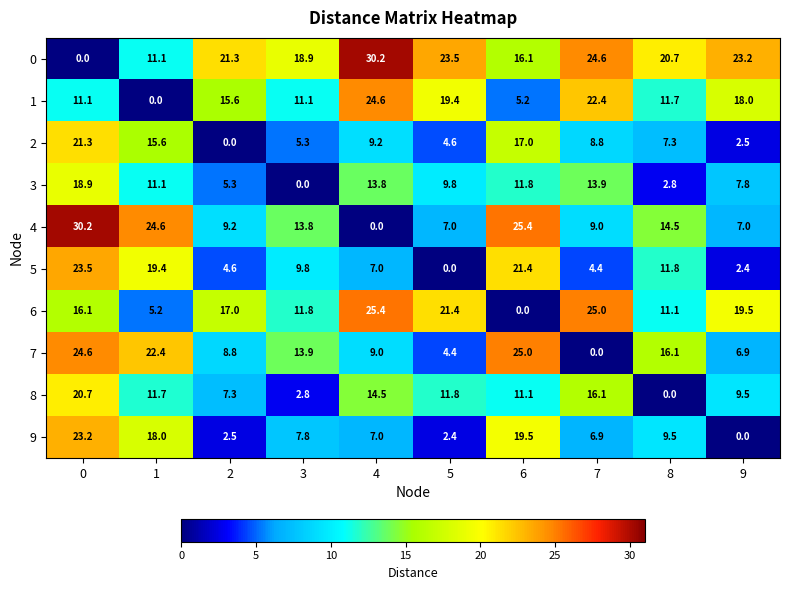

What is the spread (max minus min) of values at 9?

23.2